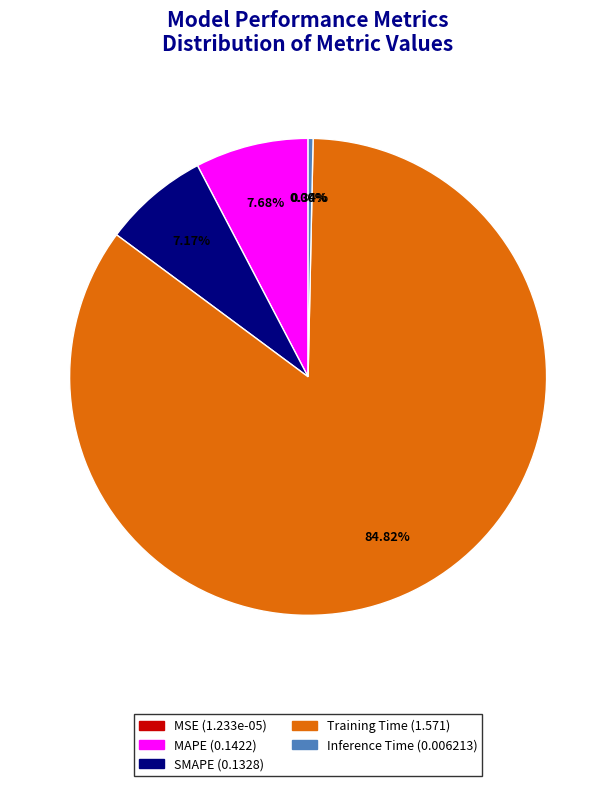

Does any single category account for the majority?

Yes